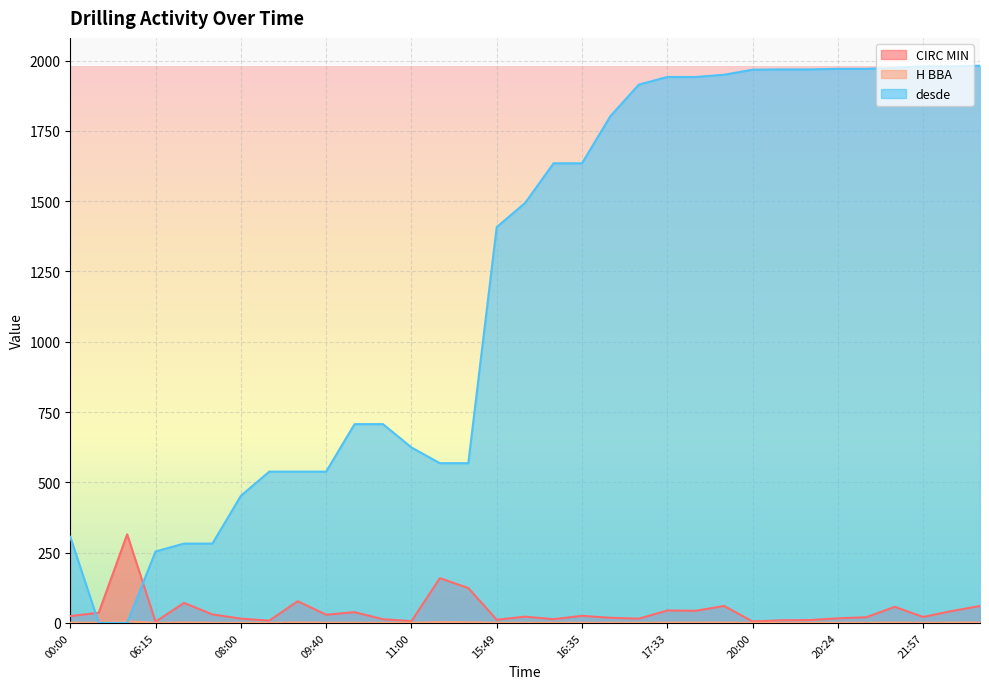

What is the difference between the CIRC MIN values at 09:40 and 17:18?

14.0